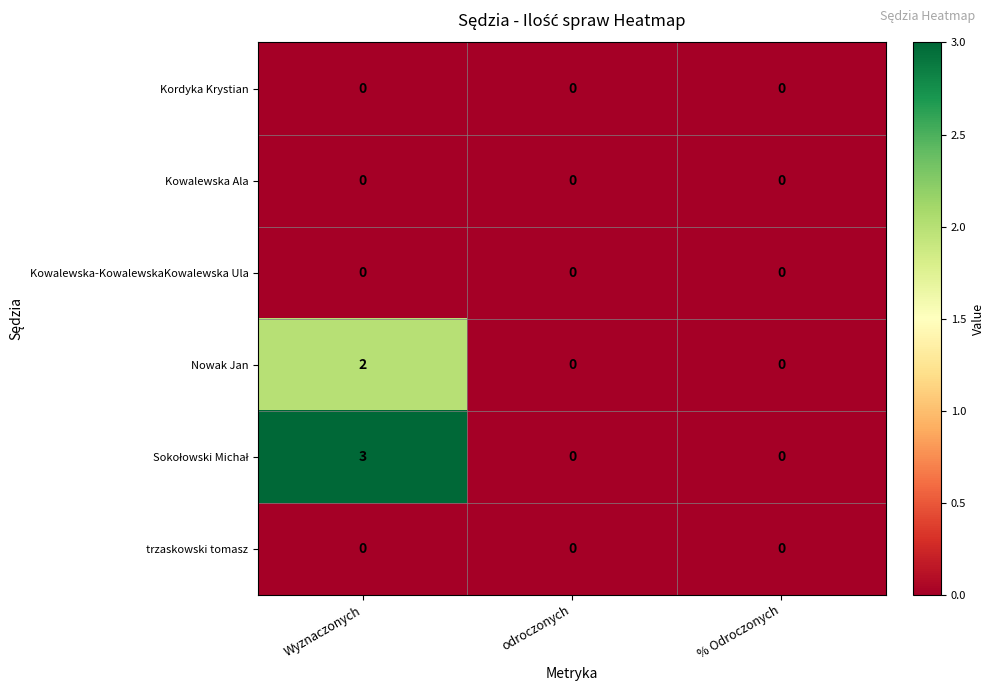

True or false: Nowak Jan has a value of 2 at Wyznaczonych.

True